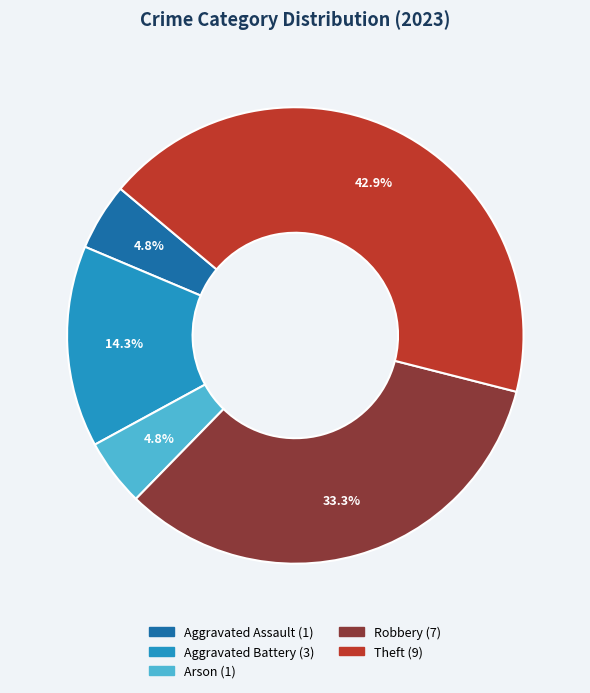

Is there any slice that represents more than half of the pie?

No